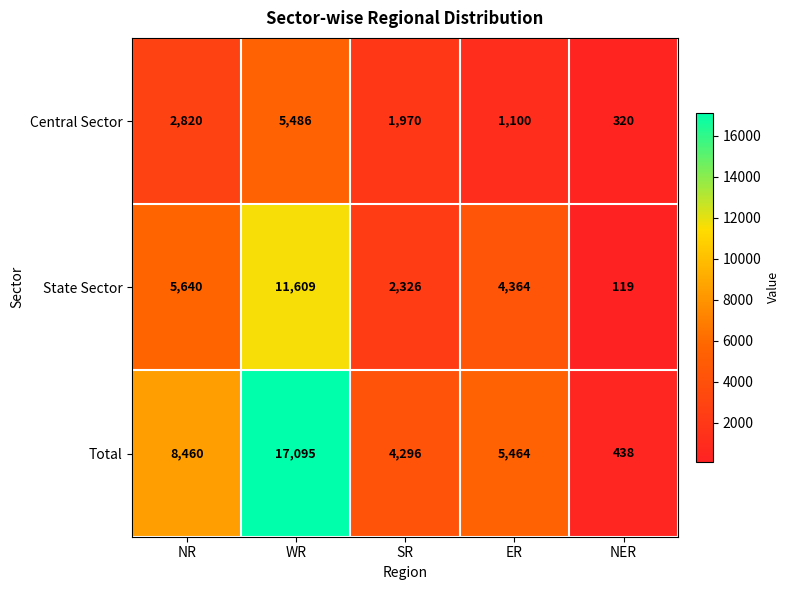

Is it true that Total equals 13785 at NR?

False